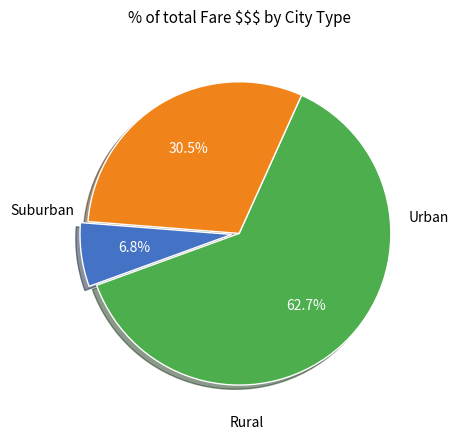

Is there a majority slice in this chart?

Yes